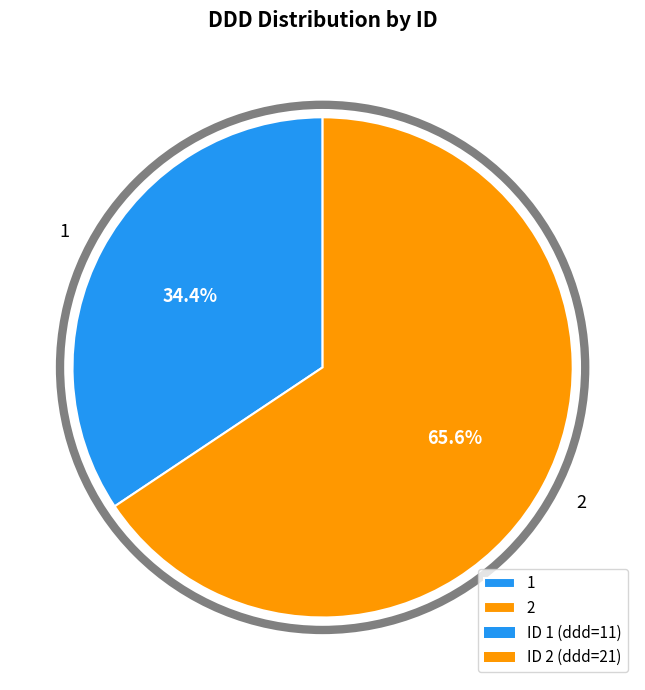

What is the total percentage of 2 and 1?

100.0%